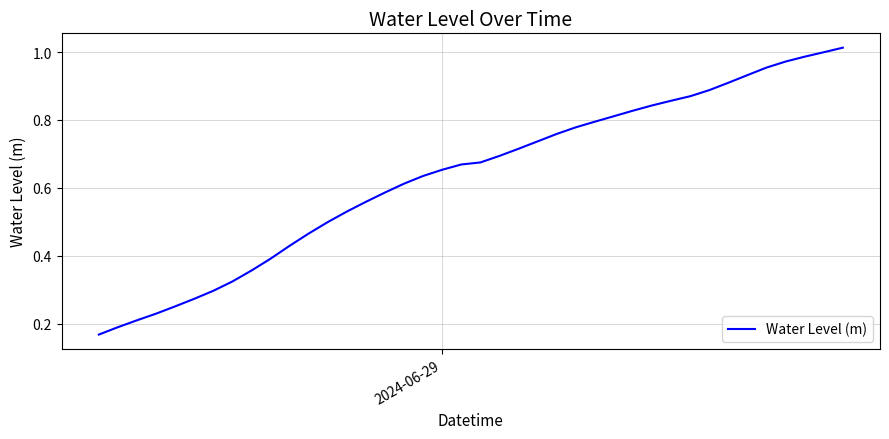

What is the smallest value displayed?

0.2